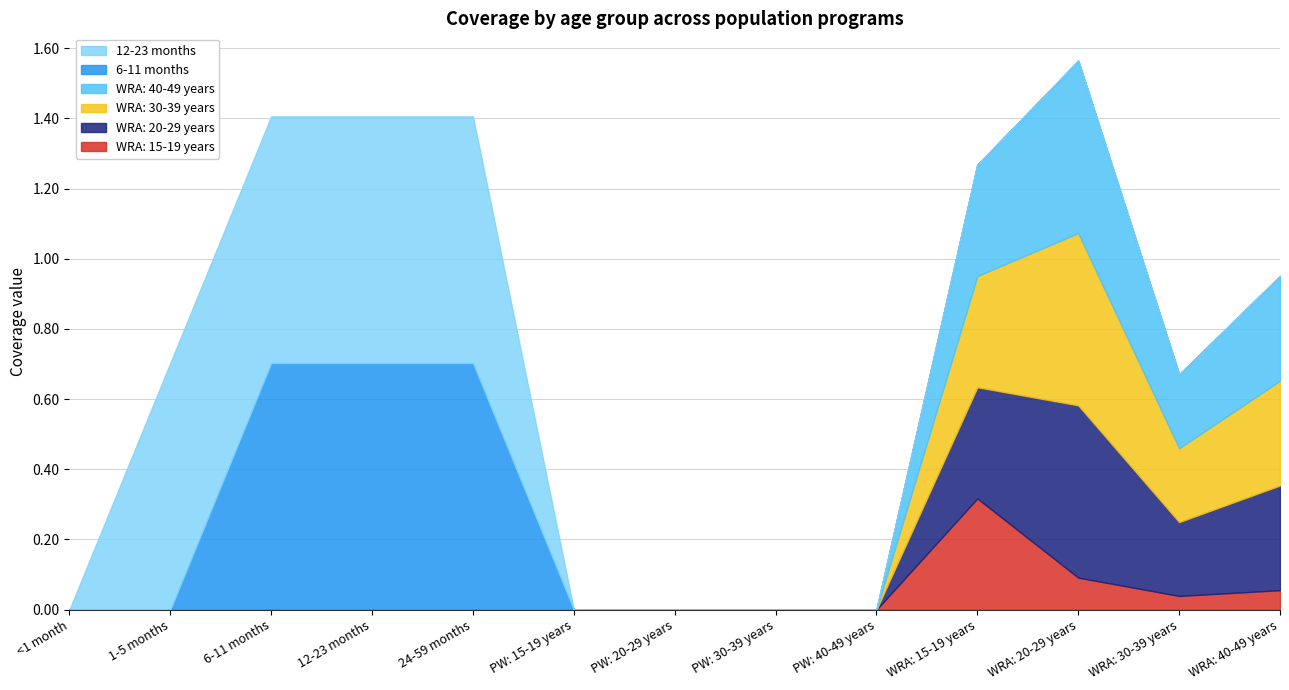

The value of 12-23 months at 6-11 months is 1.0. True or false?

False